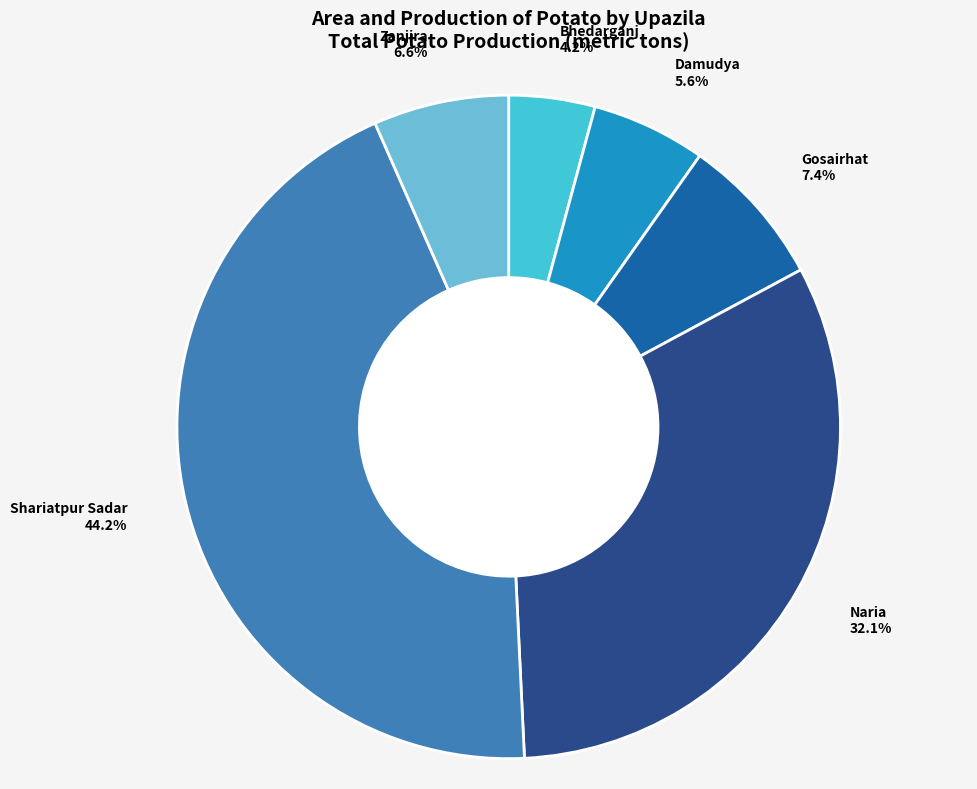

To the nearest percent, what is the combined percentage of Gosairhat and Naria?

39%